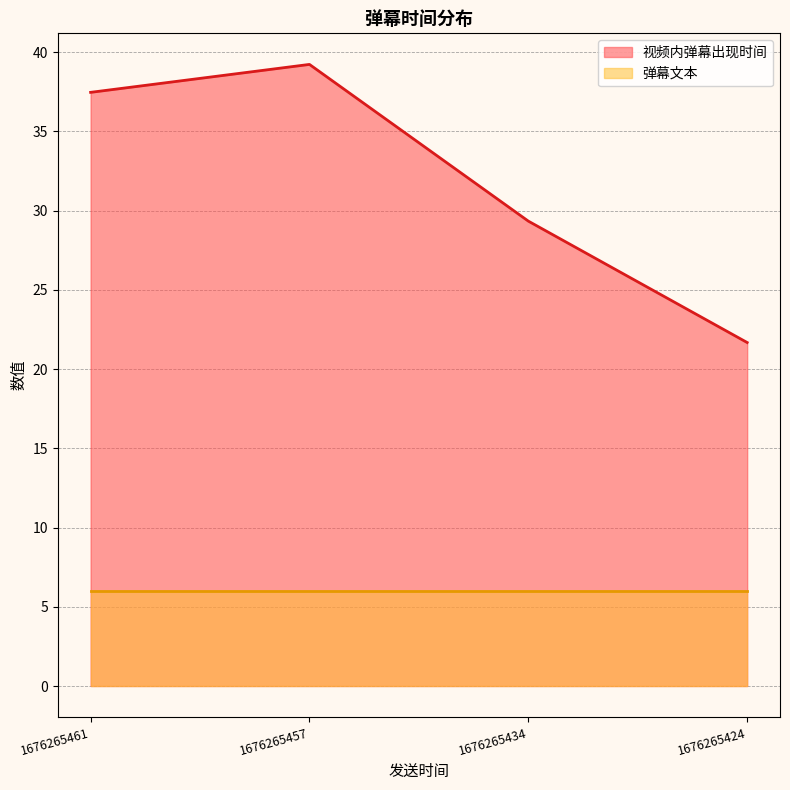

True or false: the data shows 39.2 at 1676265457.

True